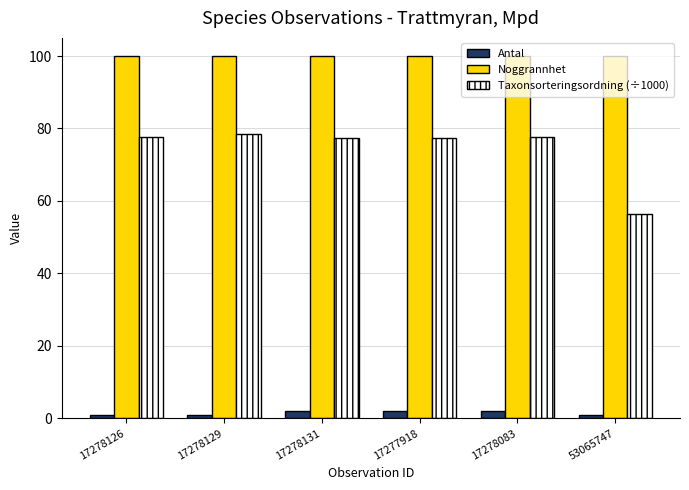

What is the difference between the highest and lowest values at 17278126?

99.0